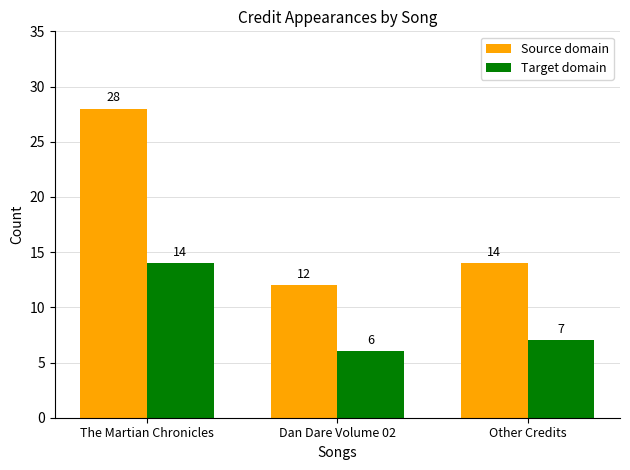

At how many categories does at least one series exceed 23?

1